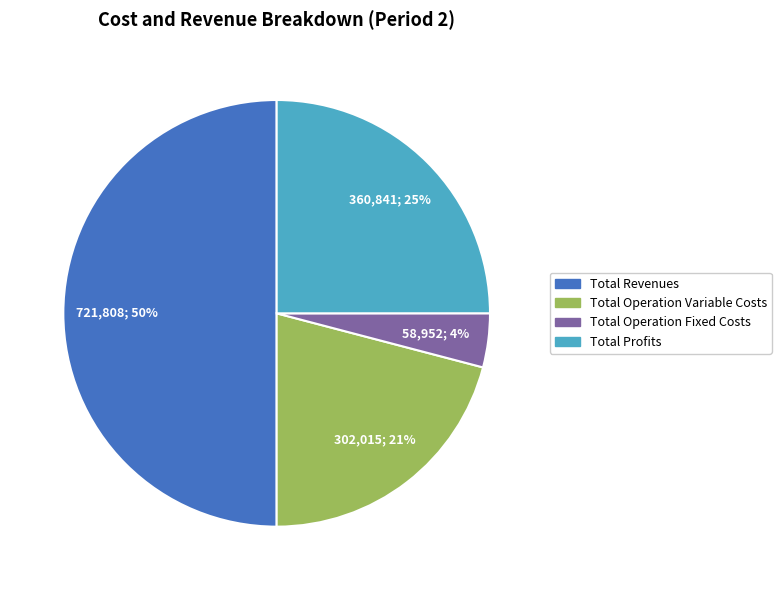

To the nearest percent, what is the average slice percentage?

25%